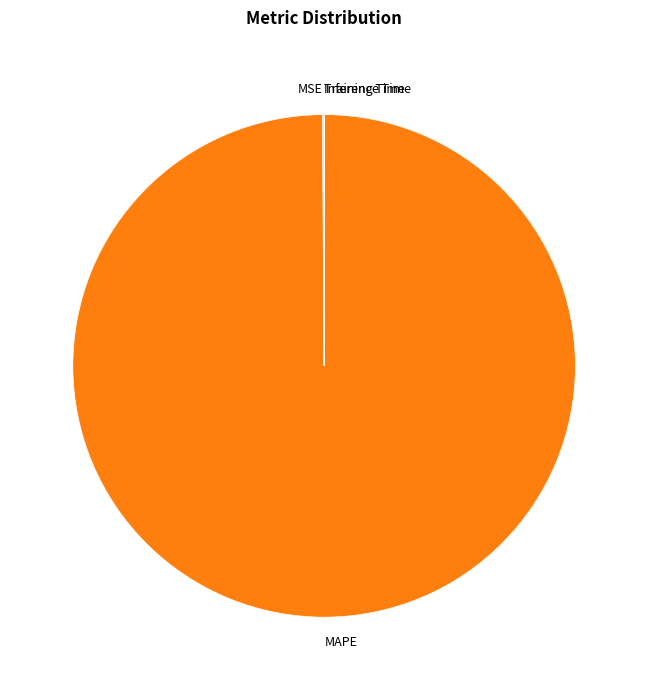

Is MAPE the majority of the pie?

Yes